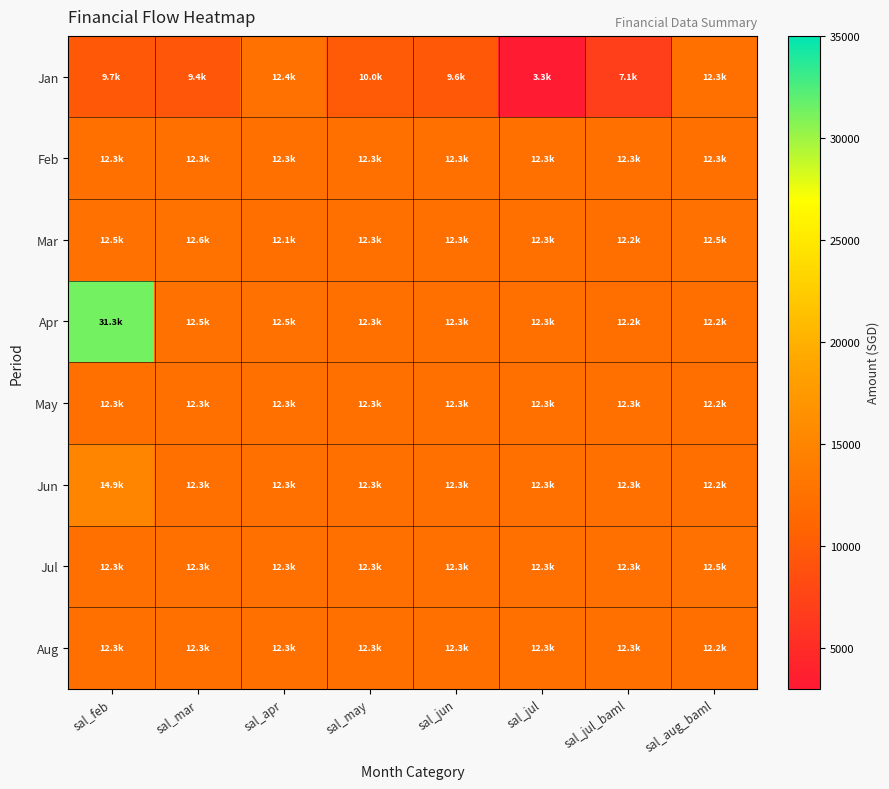

Reading left to right, transcribe all the data shown in this chart.

Jan: sal_feb=9662.8	sal_mar=9439.0	sal_apr=12440.3	sal_may=9956.8	sal_jun=9648.6	sal_jul=3330.0	sal_jul_baml=7115.0	sal_aug_baml=12332.0
Feb: sal_feb=12332.0	sal_mar=12332.0	sal_apr=12330.0	sal_may=12330.0	sal_jun=12330.0	sal_jul=12330.0	sal_jul_baml=12330.0	sal_aug_baml=12330.0
Mar: sal_feb=12480.0	sal_mar=12608.0	sal_apr=12130.0	sal_may=12330.3	sal_jun=12330.3	sal_jul=12330.3	sal_jul_baml=12230.0	sal_aug_baml=12460.3
Apr: sal_feb=31314.4	sal_mar=12480.0	sal_apr=12480.0	sal_may=12330.3	sal_jun=12330.3	sal_jul=12330.3	sal_jul_baml=12230.0	sal_aug_baml=12240.3
May: sal_feb=12330.3	sal_mar=12330.3	sal_apr=12330.3	sal_may=12330.3	sal_jun=12330.3	sal_jul=12330.3	sal_jul_baml=12330.0	sal_aug_baml=12240.3
Jun: sal_feb=14873.9	sal_mar=12330.3	sal_apr=12330.3	sal_may=12330.3	sal_jun=12330.3	sal_jul=12330.3	sal_jul_baml=12330.0	sal_aug_baml=12240.3
Jul: sal_feb=12330.3	sal_mar=12330.3	sal_apr=12330.3	sal_may=12330.3	sal_jun=12330.3	sal_jul=12330.3	sal_jul_baml=12330.0	sal_aug_baml=12460.3
Aug: sal_feb=12330.3	sal_mar=12330.3	sal_apr=12330.3	sal_may=12330.3	sal_jun=12330.3	sal_jul=12330.3	sal_jul_baml=12330.0	sal_aug_baml=12240.3